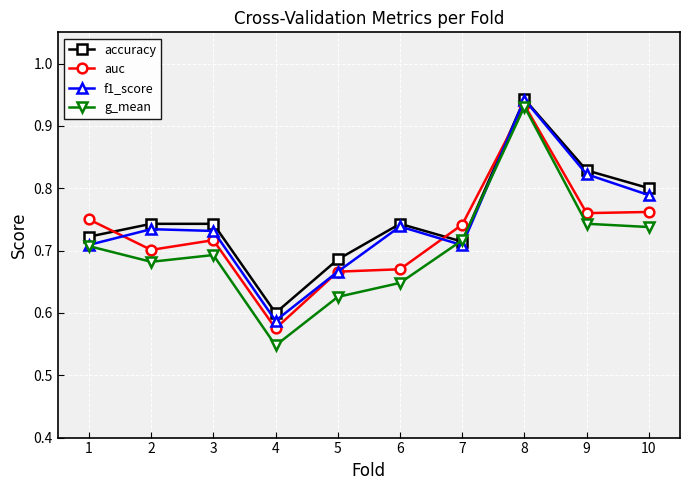

At which category is the sum across all series the highest?

8